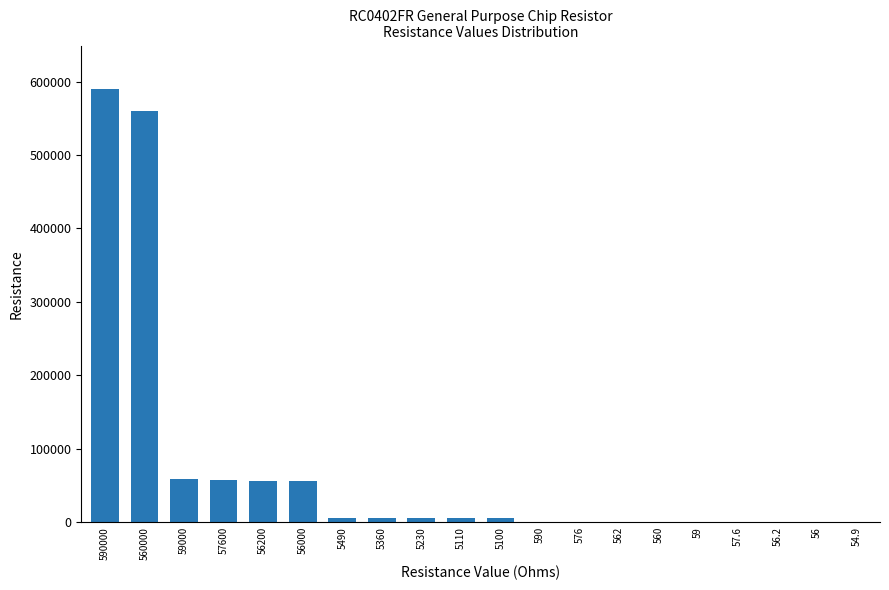

Between 59000 and 54.9, which is larger?

59000